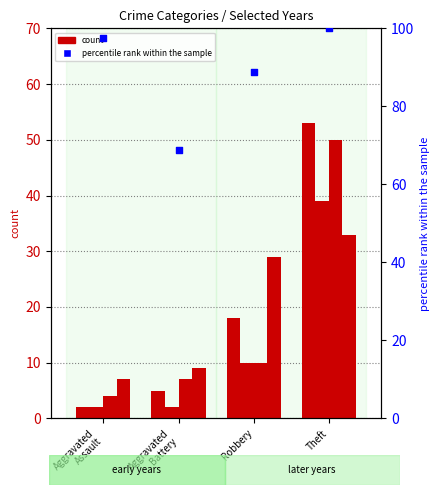

Which has a higher value, Aggravated
Battery or Theft?

Theft